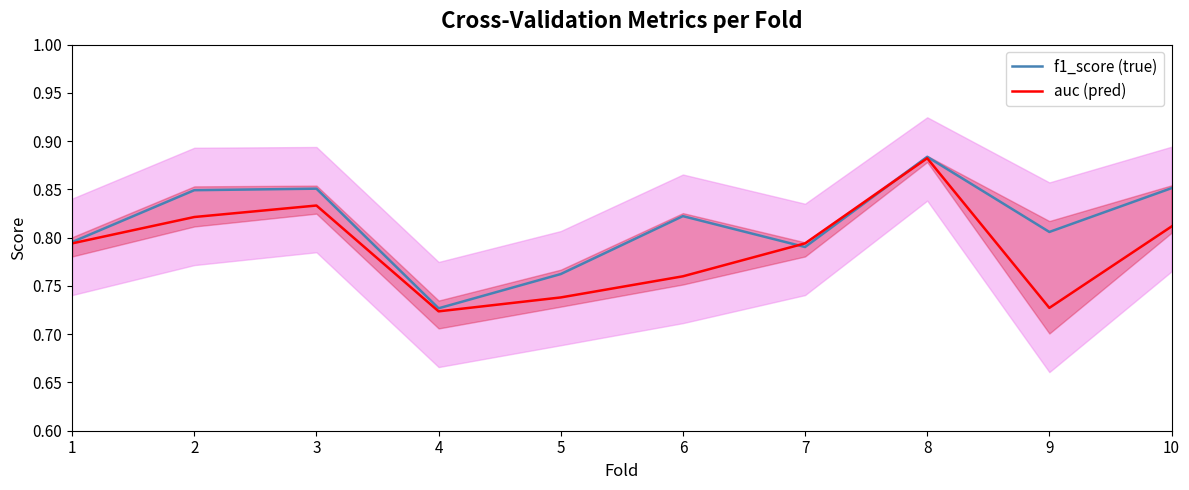

In auc (pred), how many points are higher than both neighbors (excluding endpoints)?

2